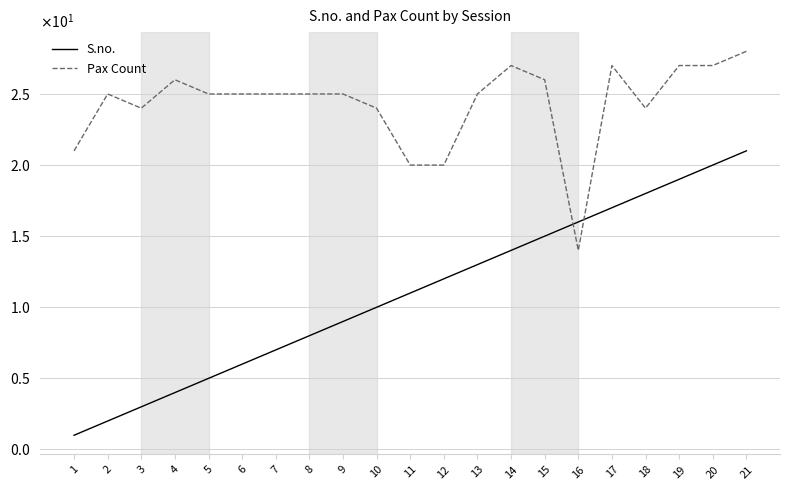

After their last crossing, which series has the higher values: S.no. or Pax Count?

Pax Count